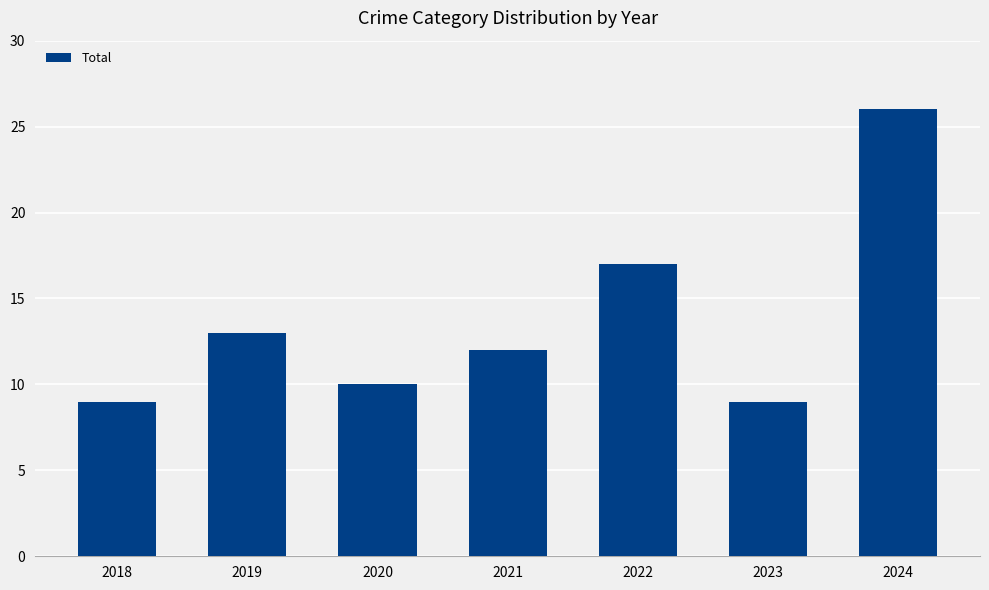

What is the smallest value displayed?

9